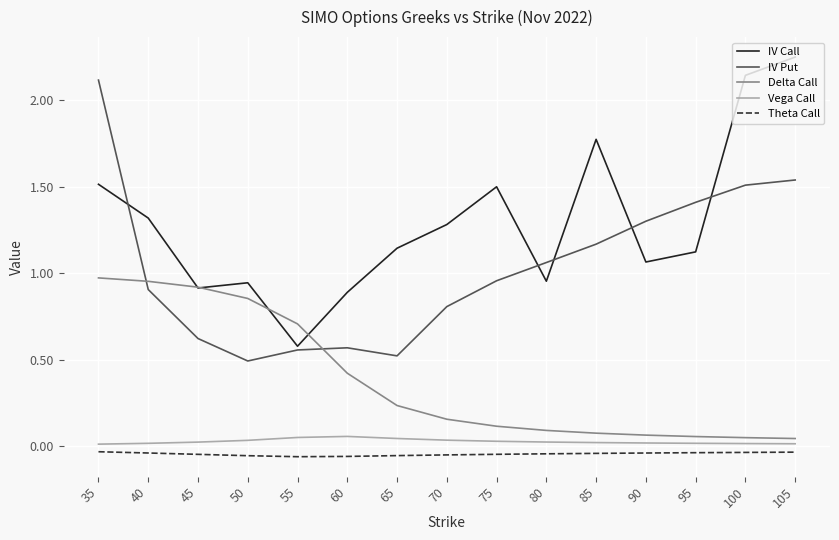

Rank the series at 50 from highest to lowest value.

IV Call, Delta Call, IV Put, Vega Call, Theta Call